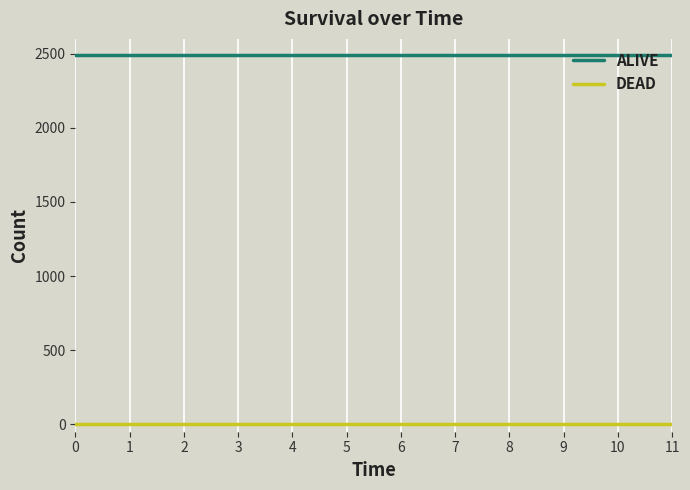

Is this an area chart (filled region under the line)?

No